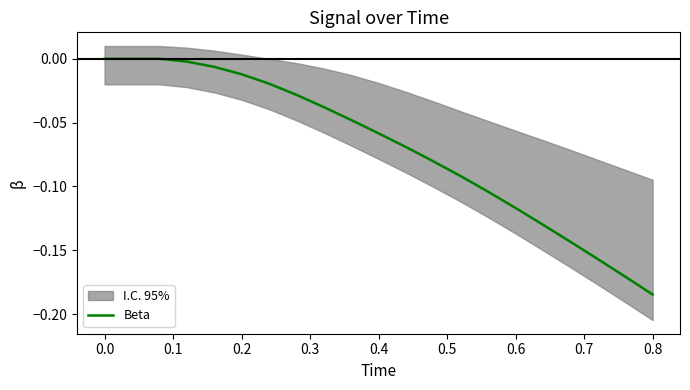

Which category has the lowest value in the Beta series?

0.8